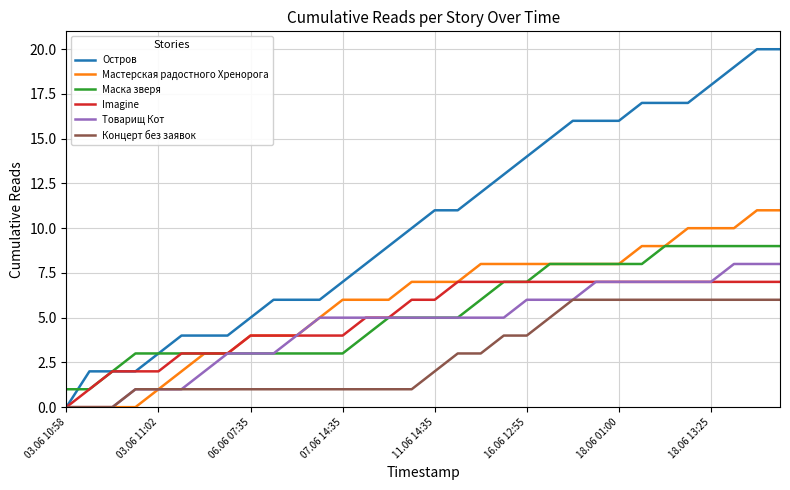

Count the number of data series in this chart.

6